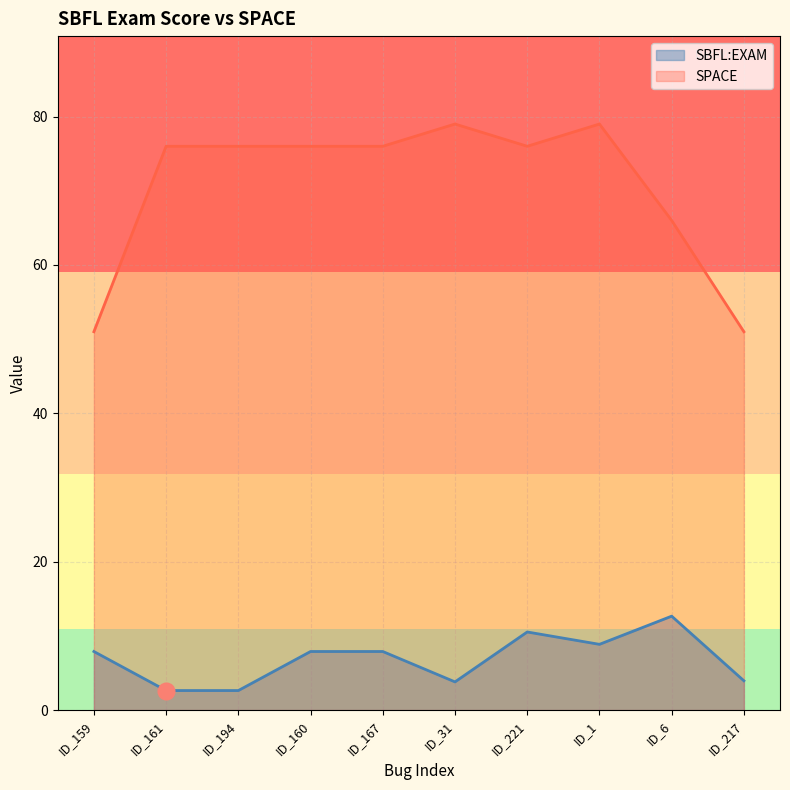

True or false: SPACE and SBFL:EXAM cross at least once.

False